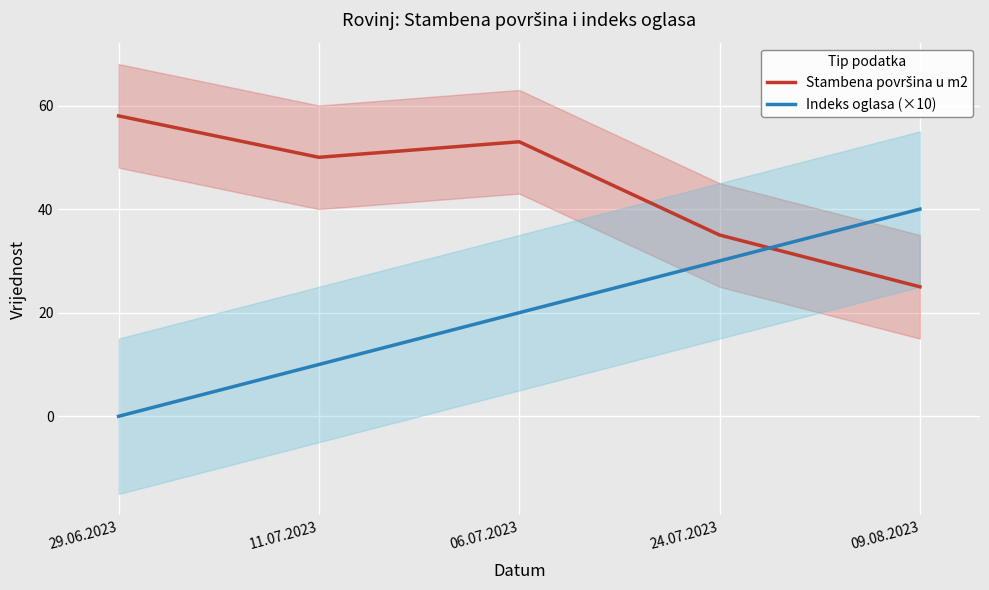

What is the spread (max minus min) of values at 09.08.2023?

15